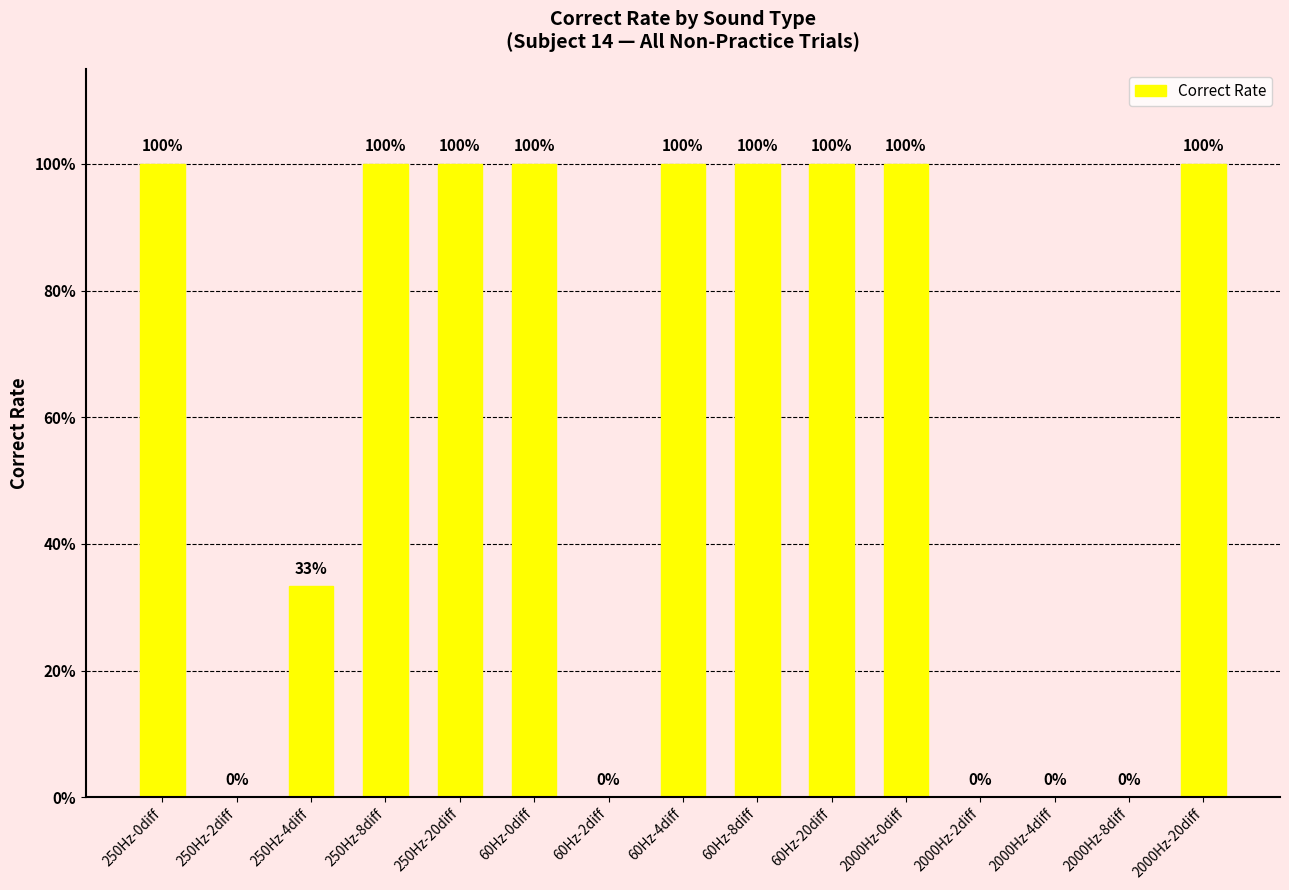

What position from the right is 60Hz-0diff?

10